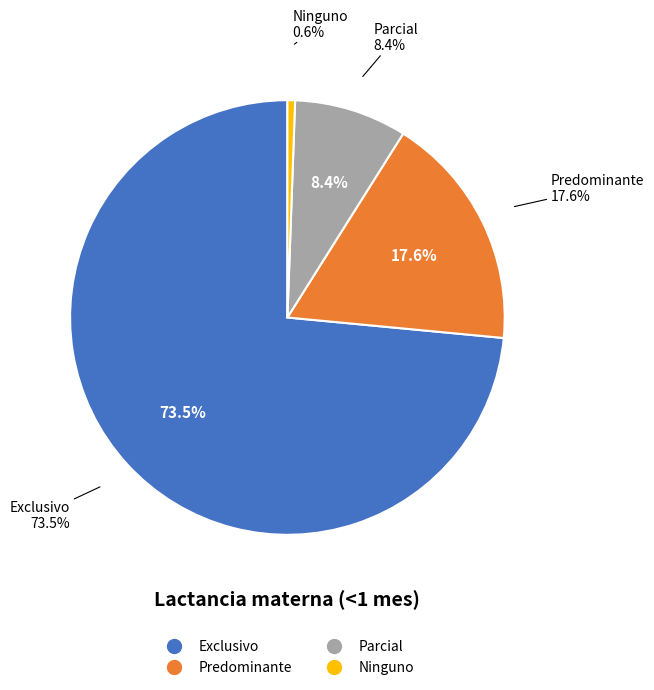

To the nearest percent, what is the average slice percentage?

25%